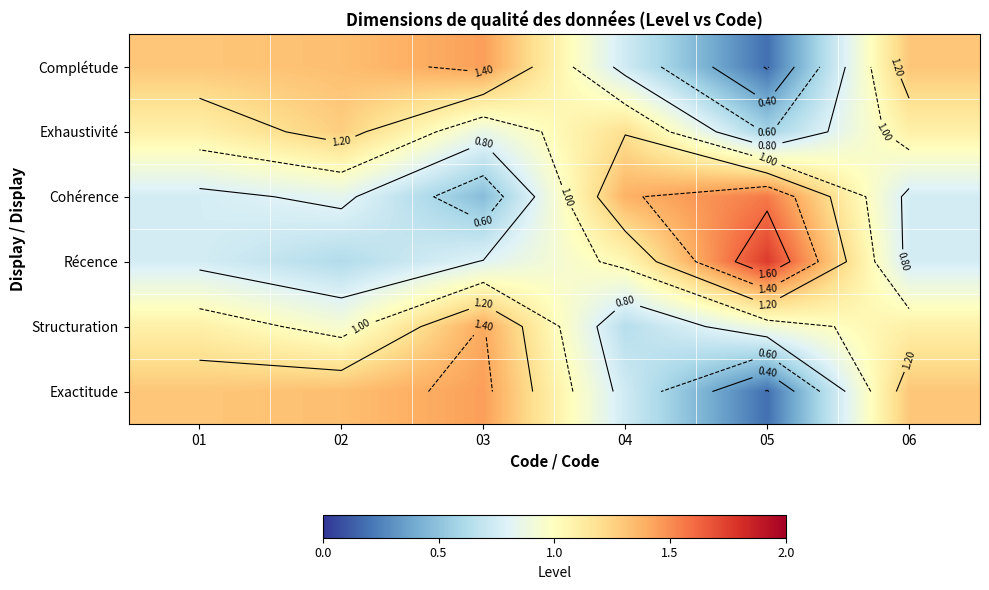

At how many categories does at least one series exceed 0?

6